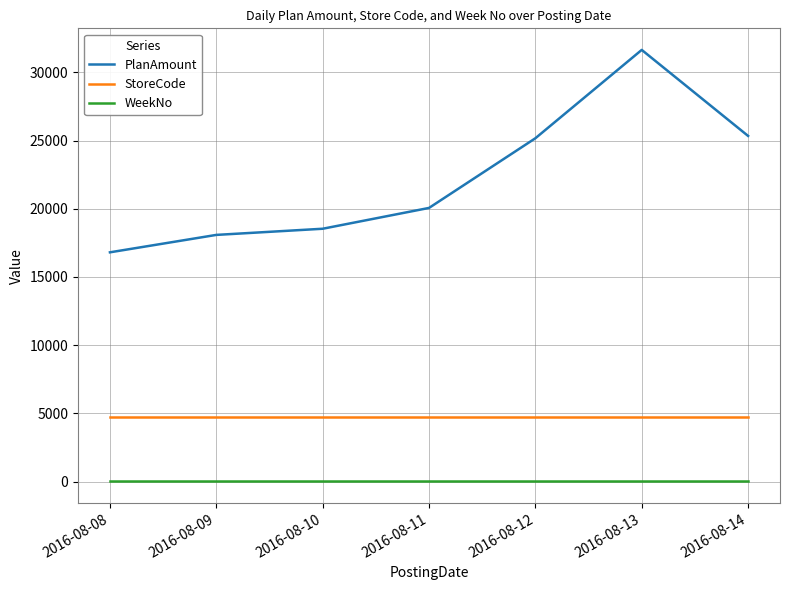

Reading left to right, what are all the values shown in this chart?

PlanAmount: 16808.0	18084.1	18535.5	20060.6	25165.3	31639.4	25336.5
StoreCode: 4728.0	4728.0	4728.0	4728.0	4728.0	4728.0	4728.0
WeekNo: 32.0	32.0	32.0	32.0	32.0	32.0	32.0